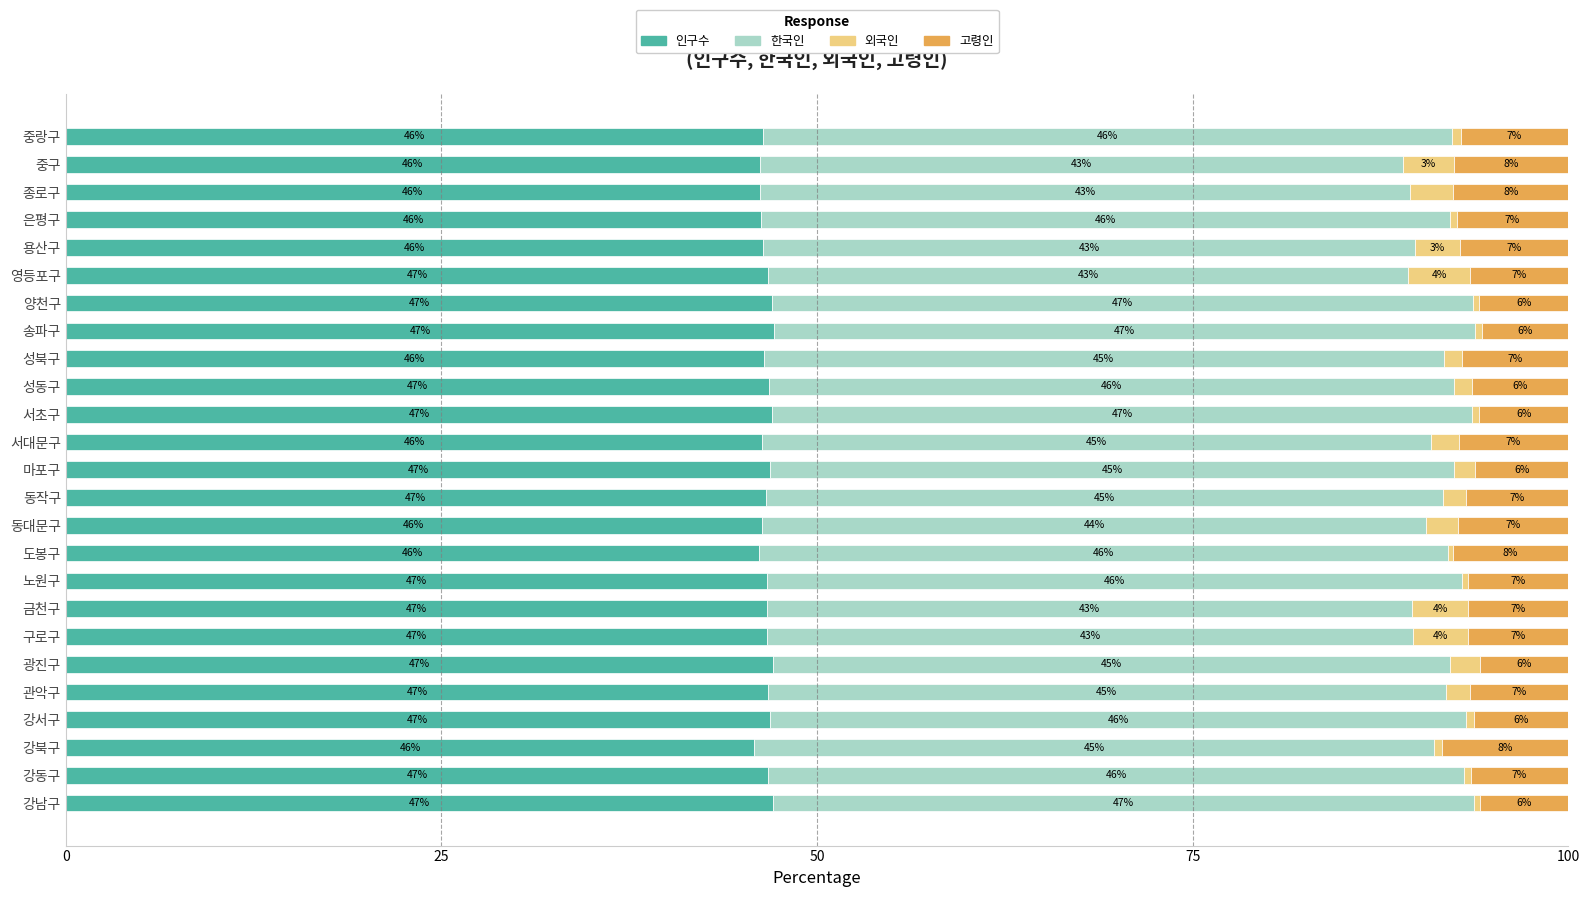

How many data points does each series have?

25